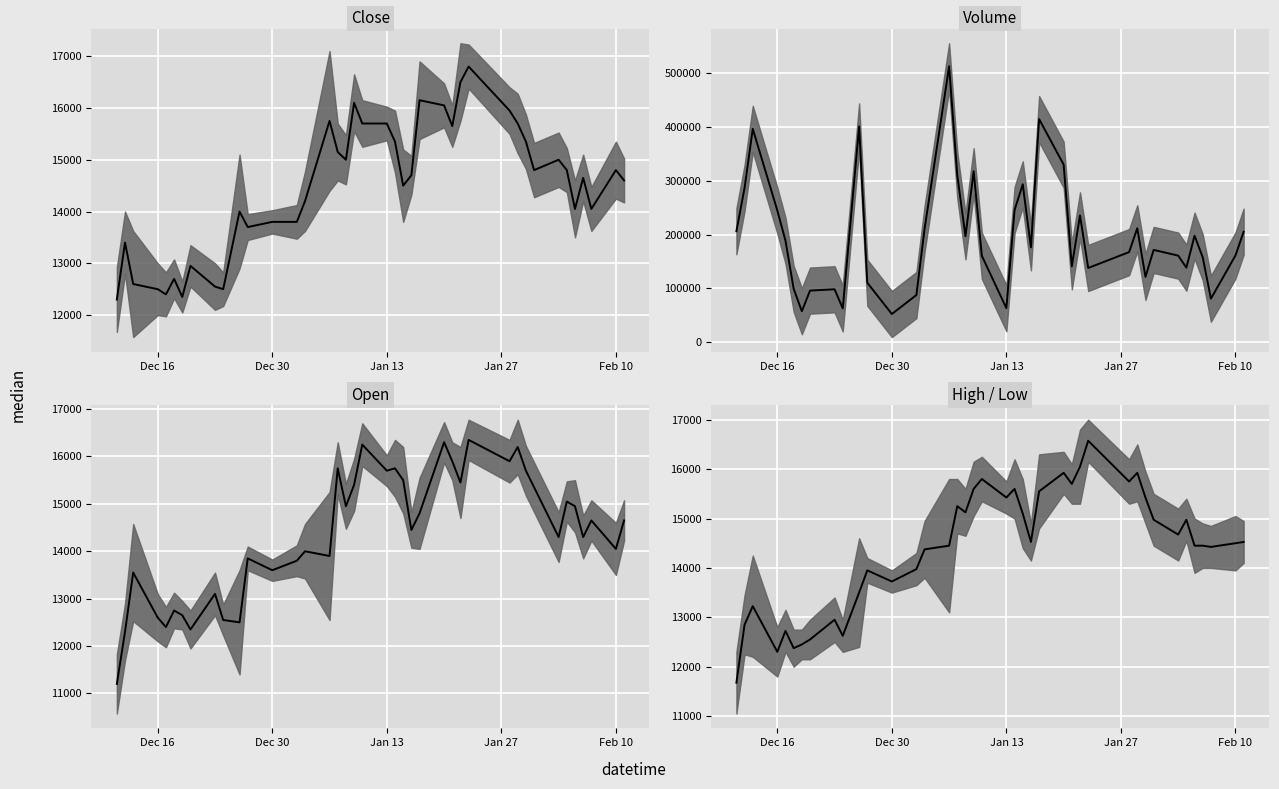

How many intersections are there between High / Low median and Close median?

26